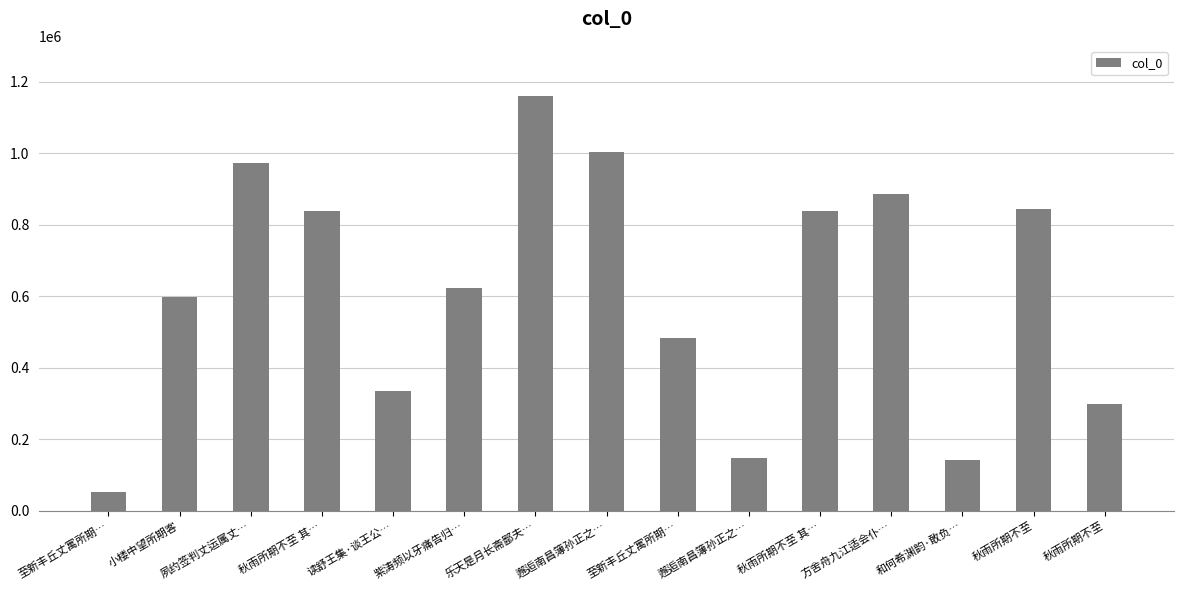

How many data points does each series have?

15